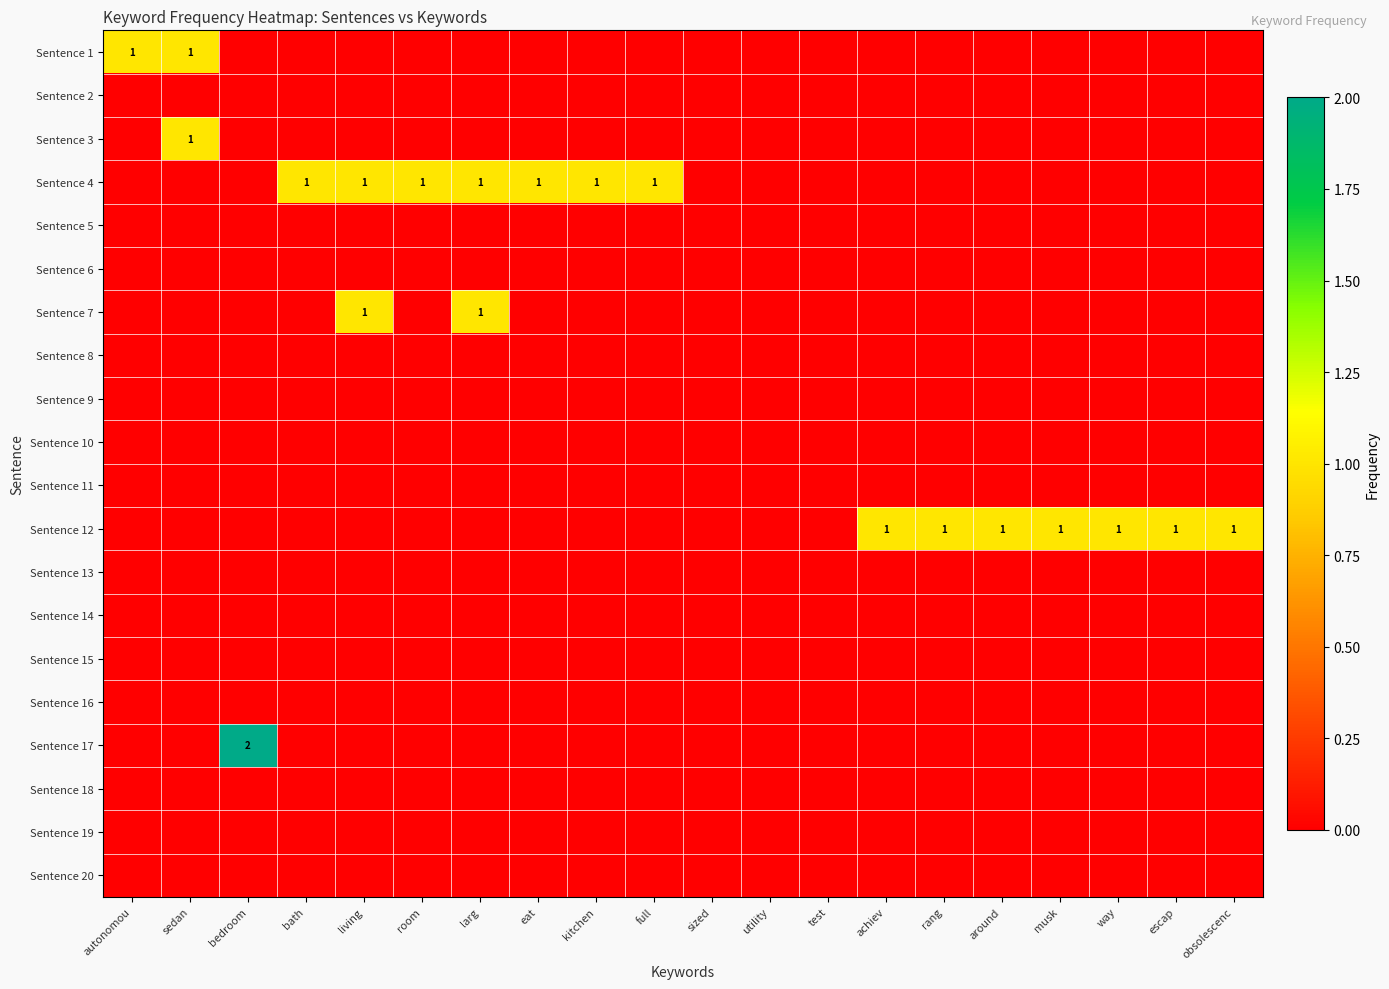

At sedan, list the series in order from smallest to largest.

Sentence 2, Sentence 4, Sentence 5, Sentence 6, Sentence 7, Sentence 8, Sentence 9, Sentence 10, Sentence 11, Sentence 12, Sentence 13, Sentence 14, Sentence 15, Sentence 16, Sentence 17, Sentence 18, Sentence 19, Sentence 20, Sentence 1, Sentence 3